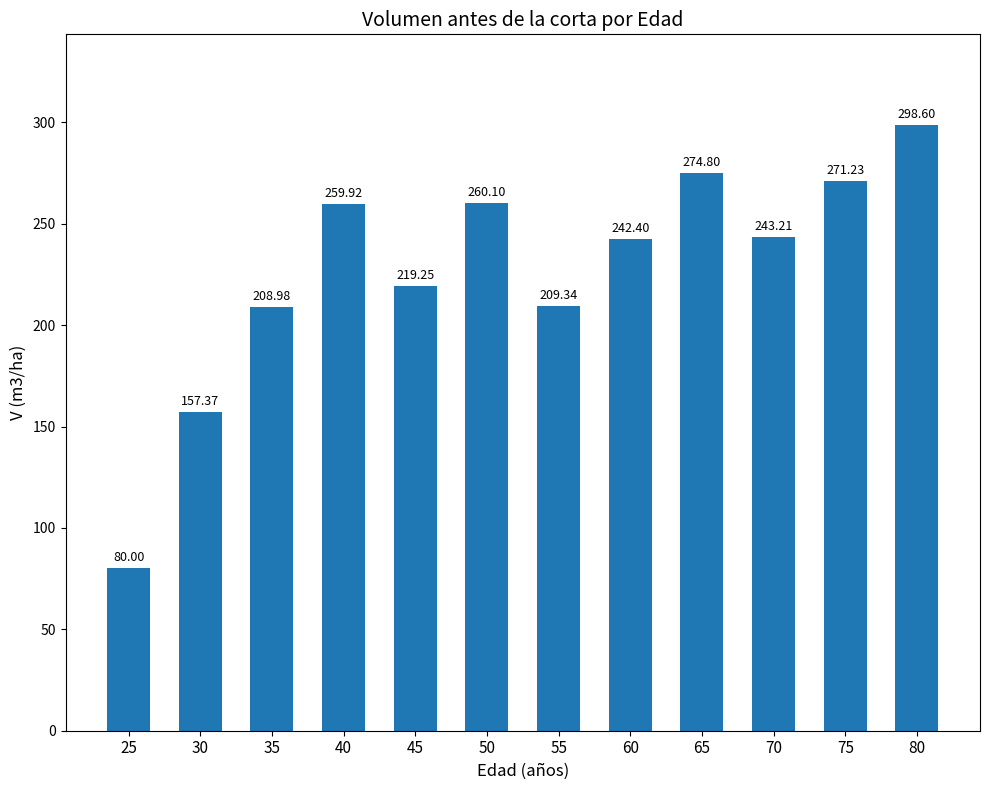

What is the sum of all values?

2725.2